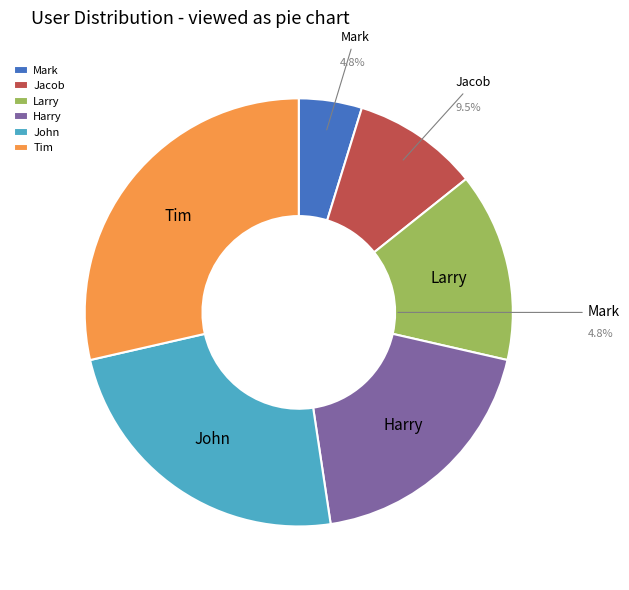

Which category has the smallest portion of the pie?

Mark